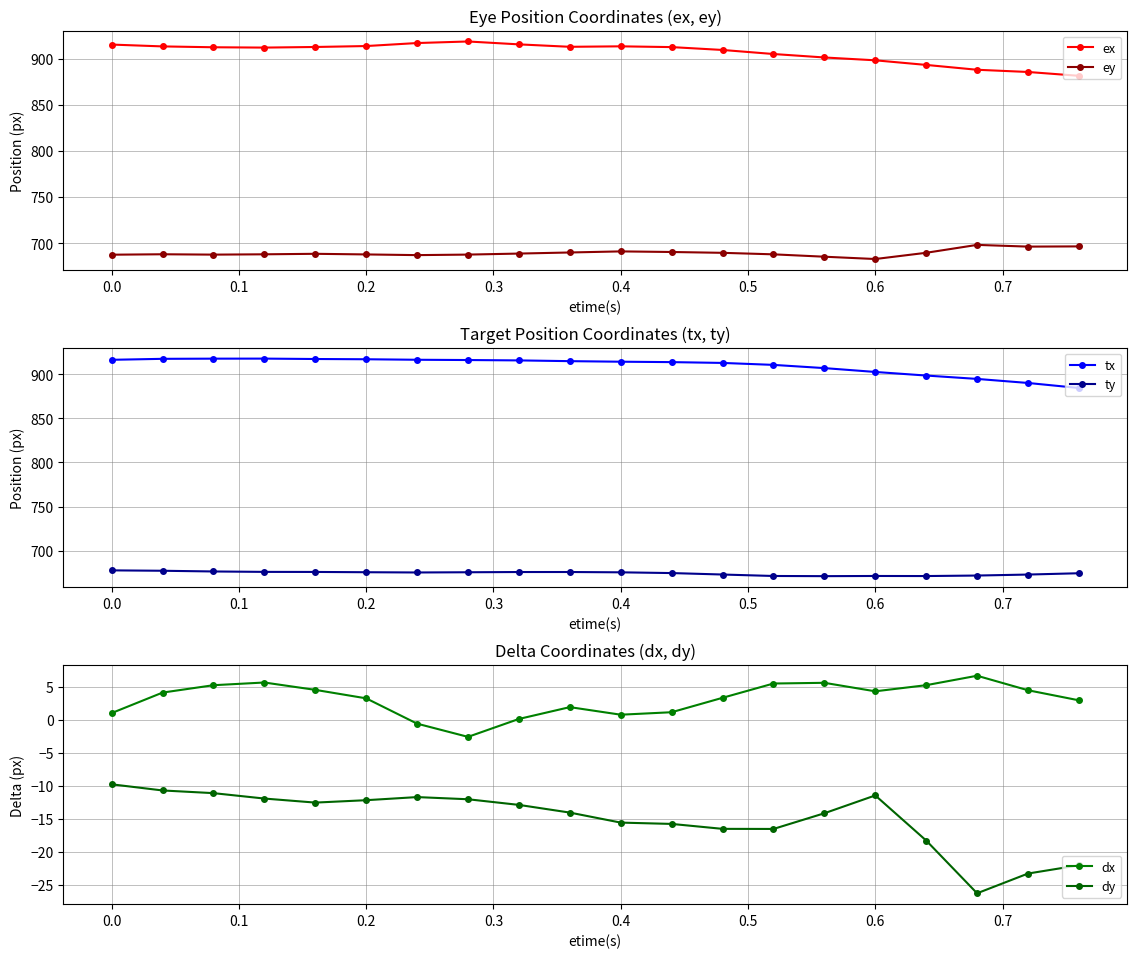

What is the maximum value for ex?

918.7